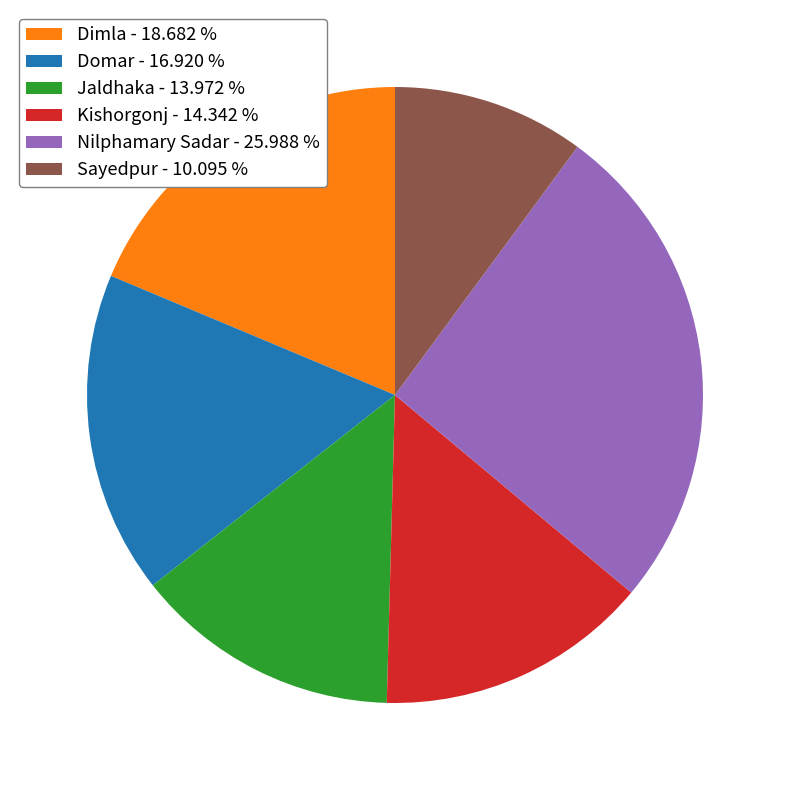

Approximately how many times larger is the value at Jaldhaka - 13.972 % compared to Domar - 16.920 %?

0.8